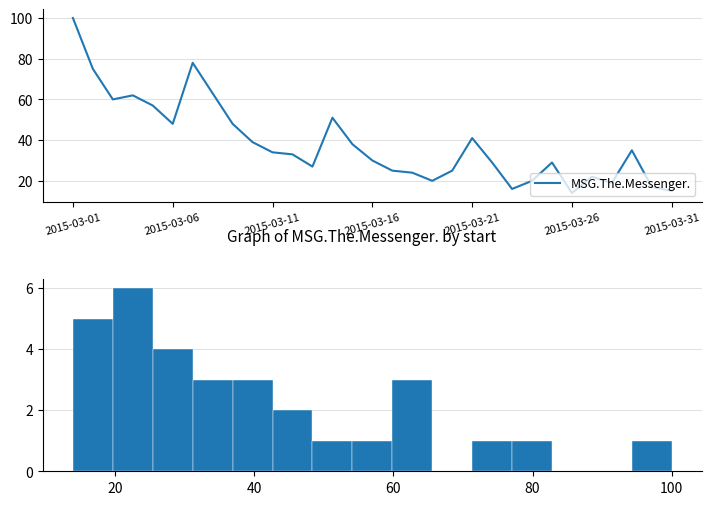

What is the difference between the second highest and minimum values?

64